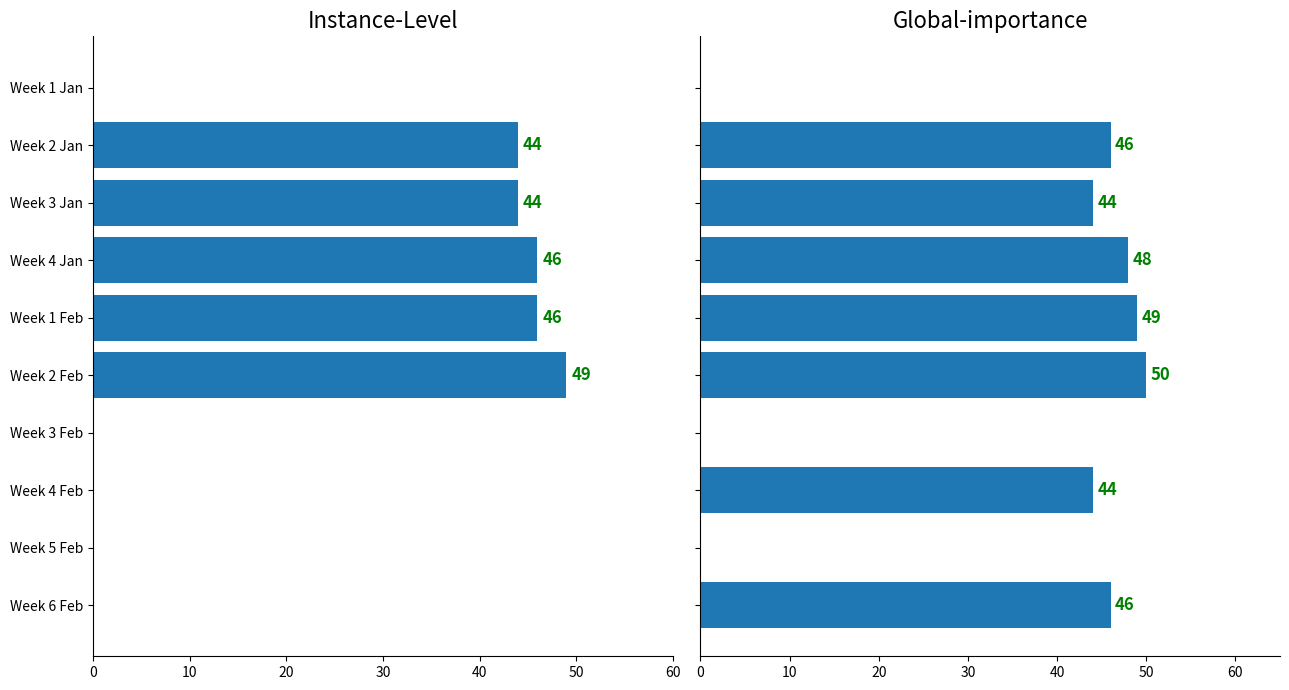

At how many categories does at least one series exceed 5?

7